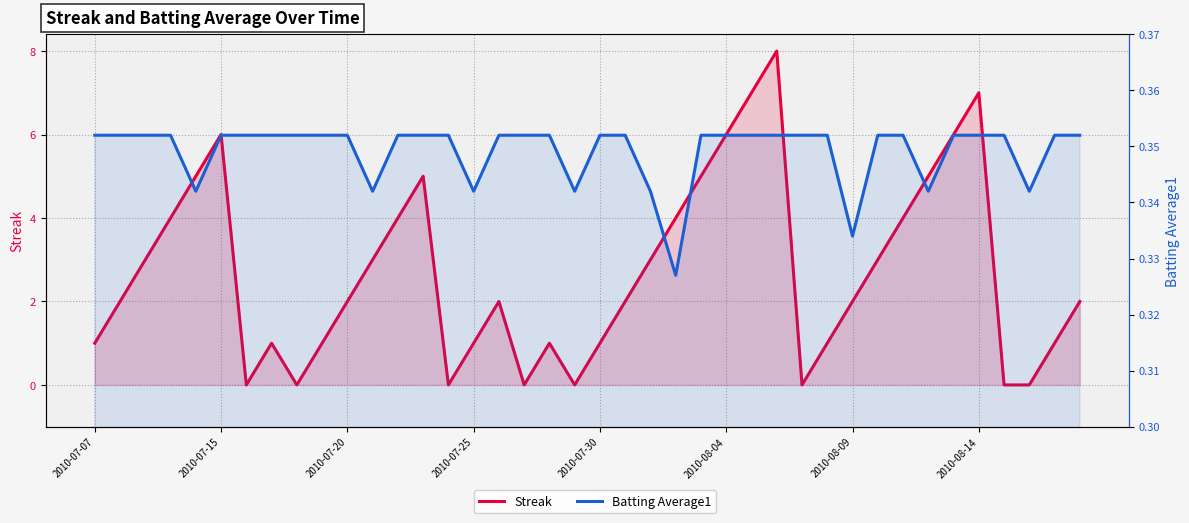

What is the maximum value shown in the chart?

8.0